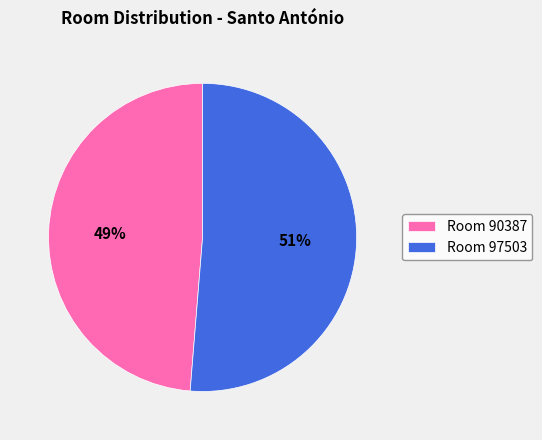

Rank the categories by value from lowest to highest.

Room 90387, Room 97503